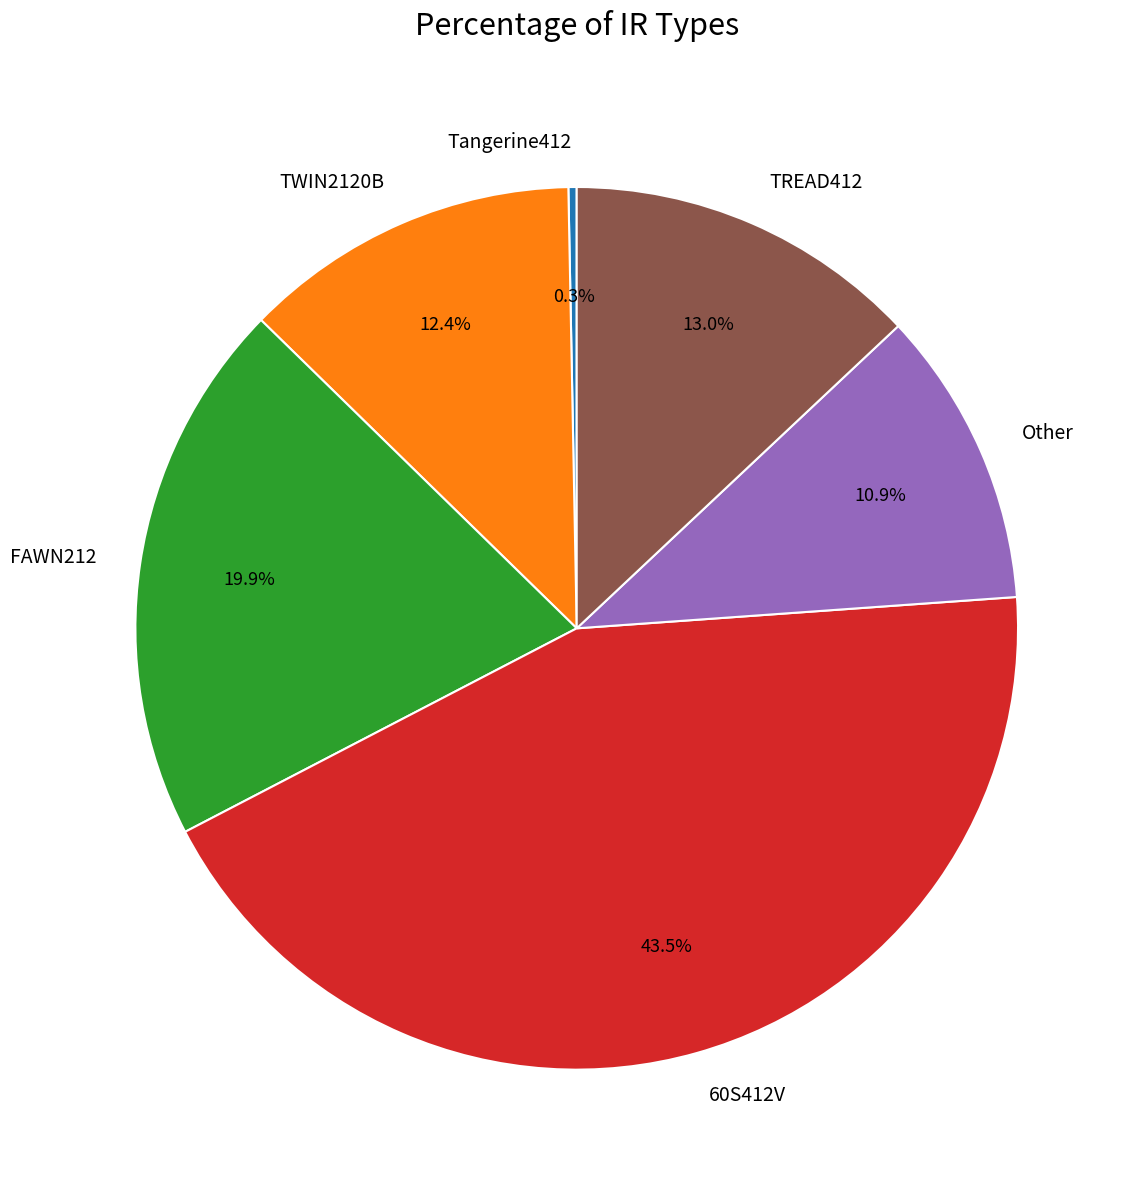

To the nearest percent, what portion does TWIN2120B represent?

12%